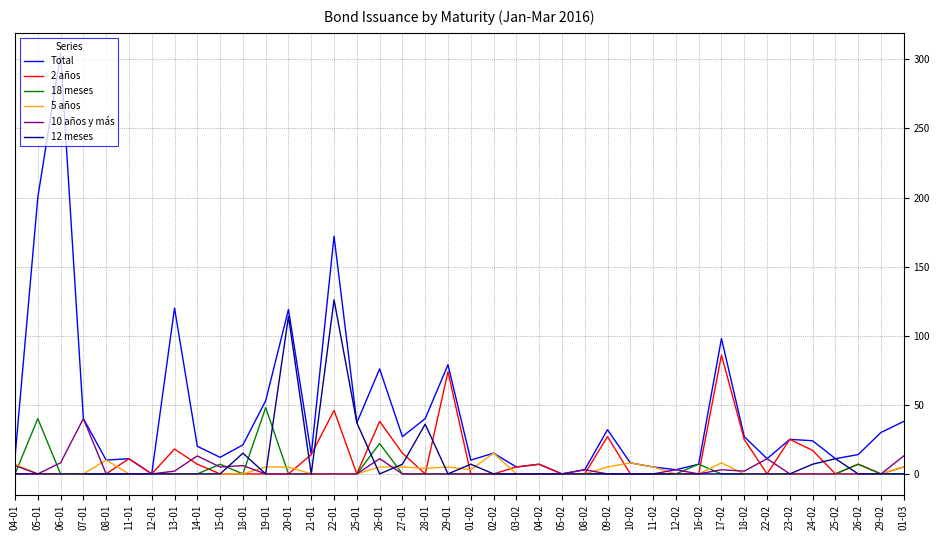

Rank the series by their maximum value, from lowest to highest.

5 años, 10 años y más, 18 meses, 2 años, 12 meses, Total